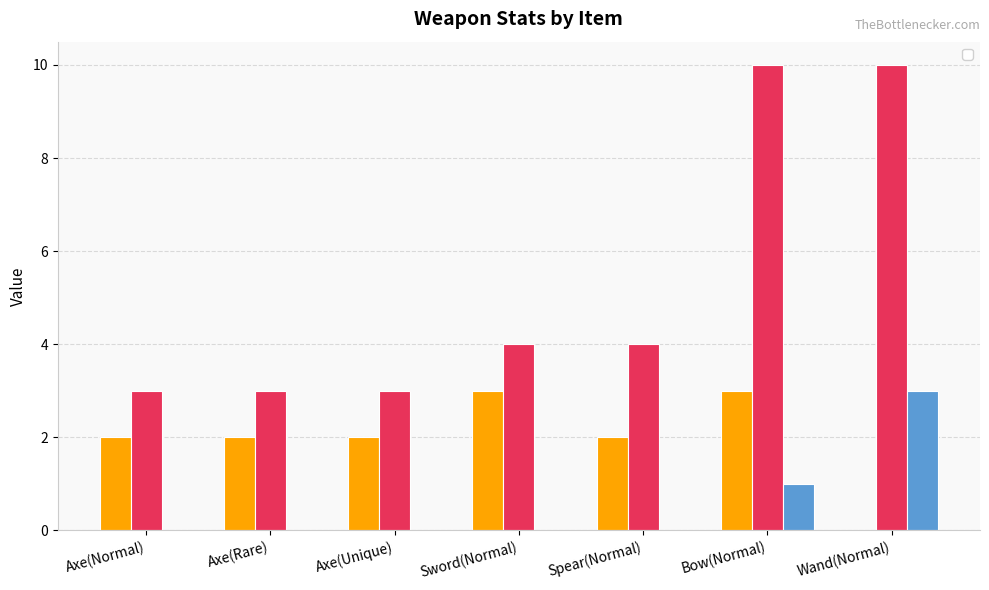

How many data points in _physicalAtk are less than 2?

1